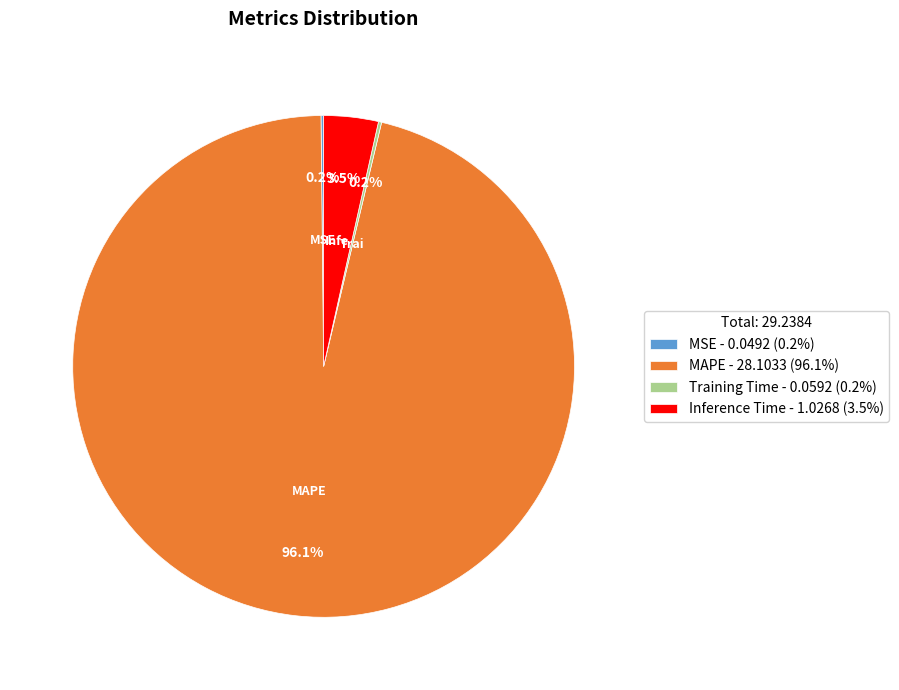

What percentage is NOT represented by Inference Time - 1.0268 (3.5%)?

96.5%